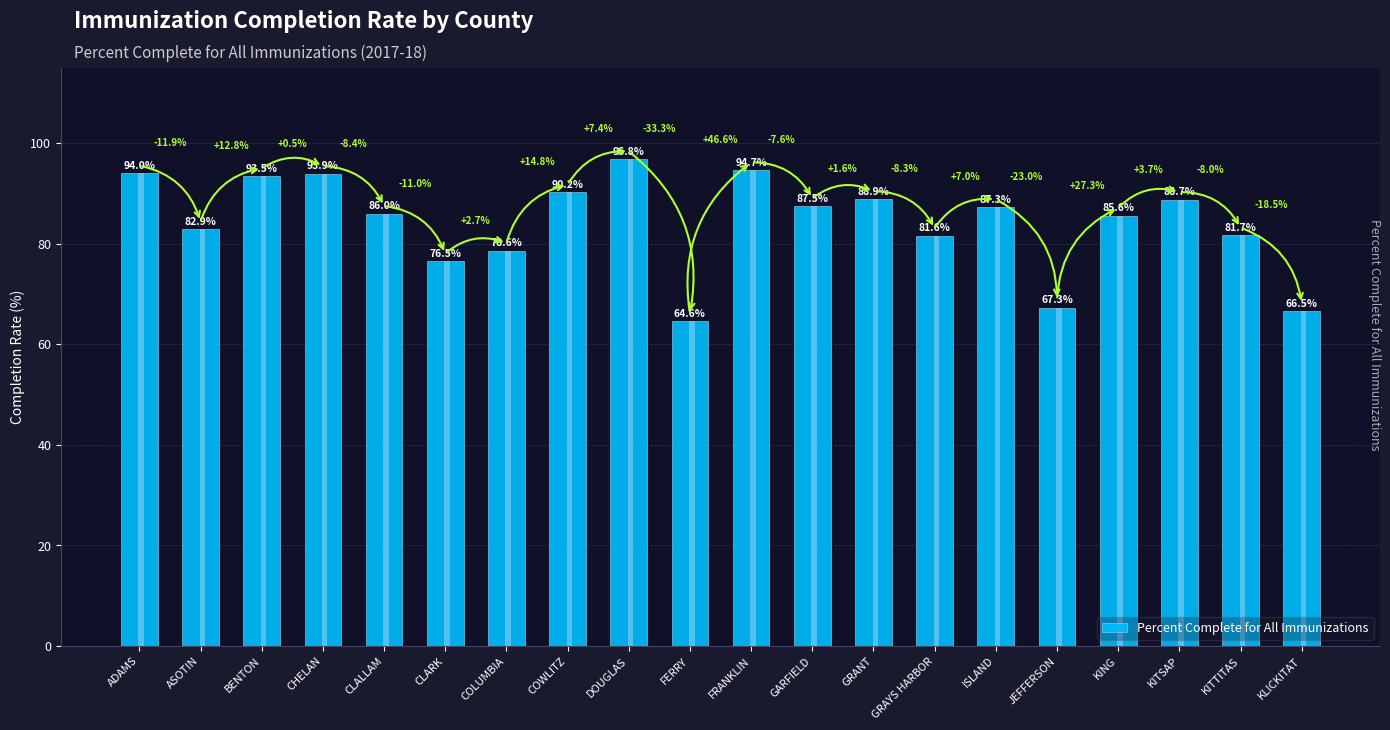

Read the value at KLICKITAT.

66.5